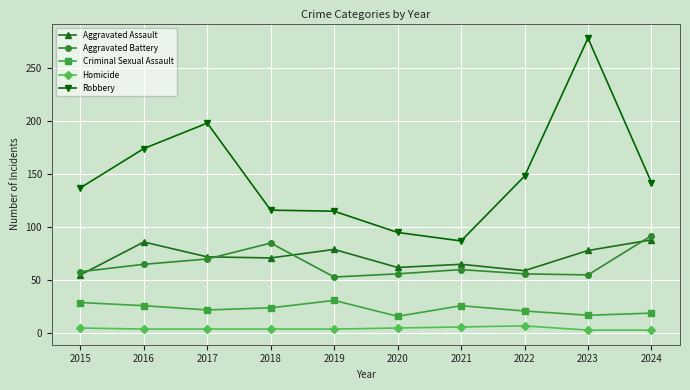

Which series changed the most between 2015 and 2017?

Robbery